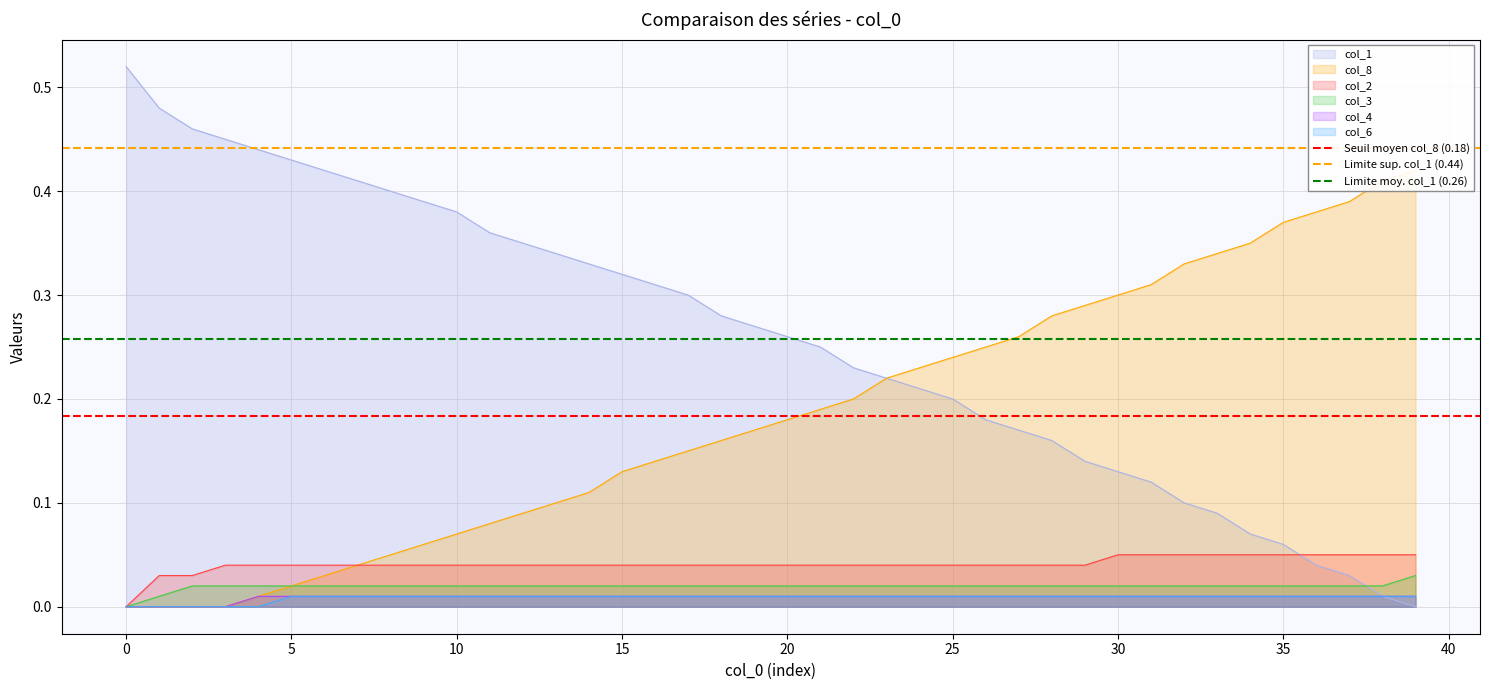

After their last crossing, which series has the higher values: col_2 or col_1?

col_2